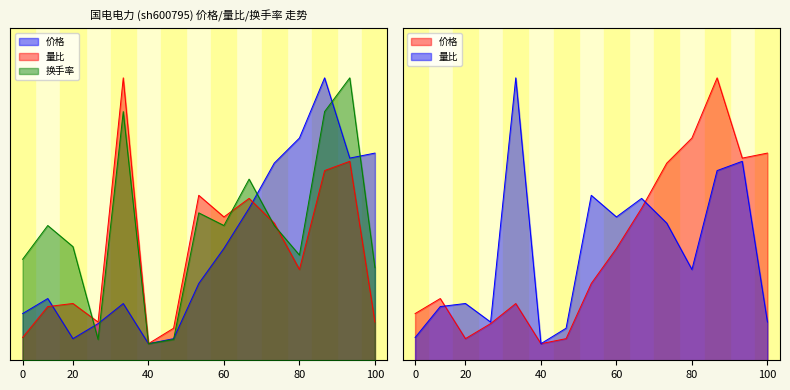

How many data points in 价格 are above 23?

8